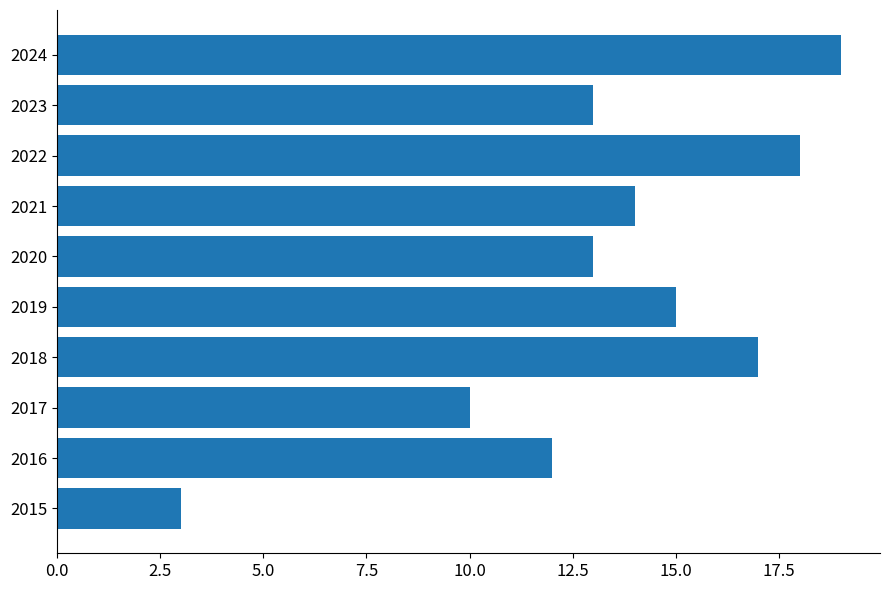

The value at 2022 is 18. True or false?

True